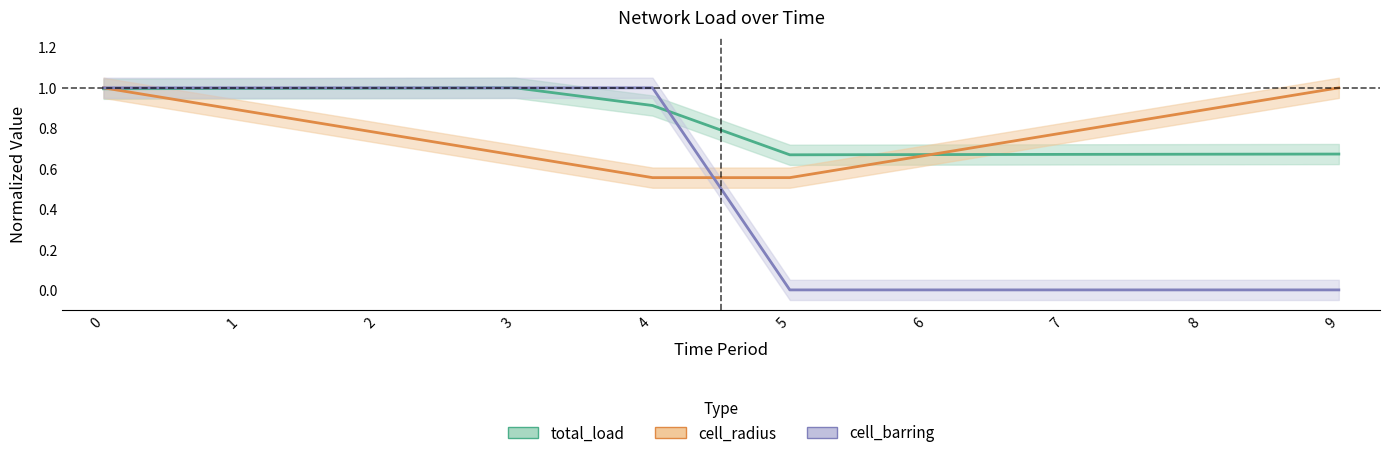

Which series has the largest total across all categories?

total_load